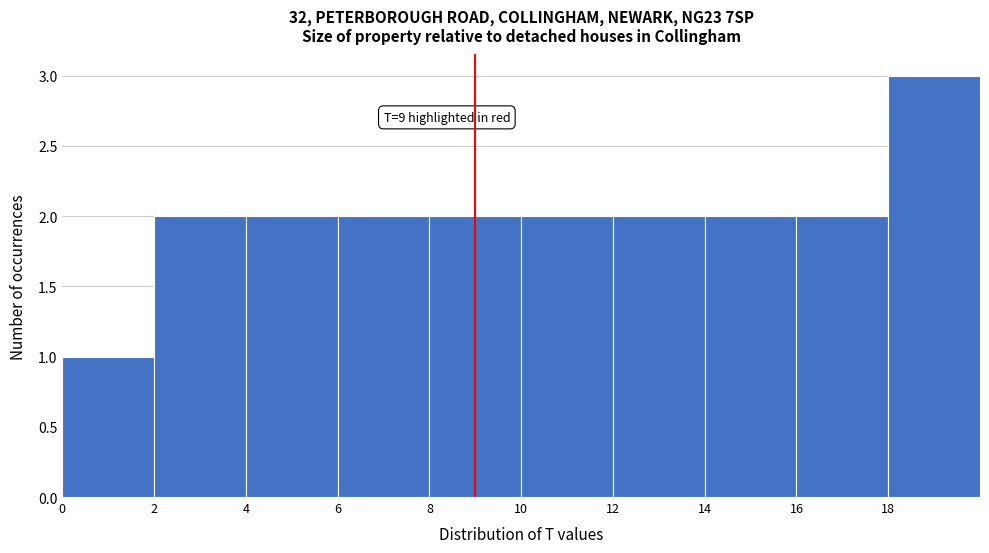

Over which range of the x-axis is the bar tallest?

18 to 20